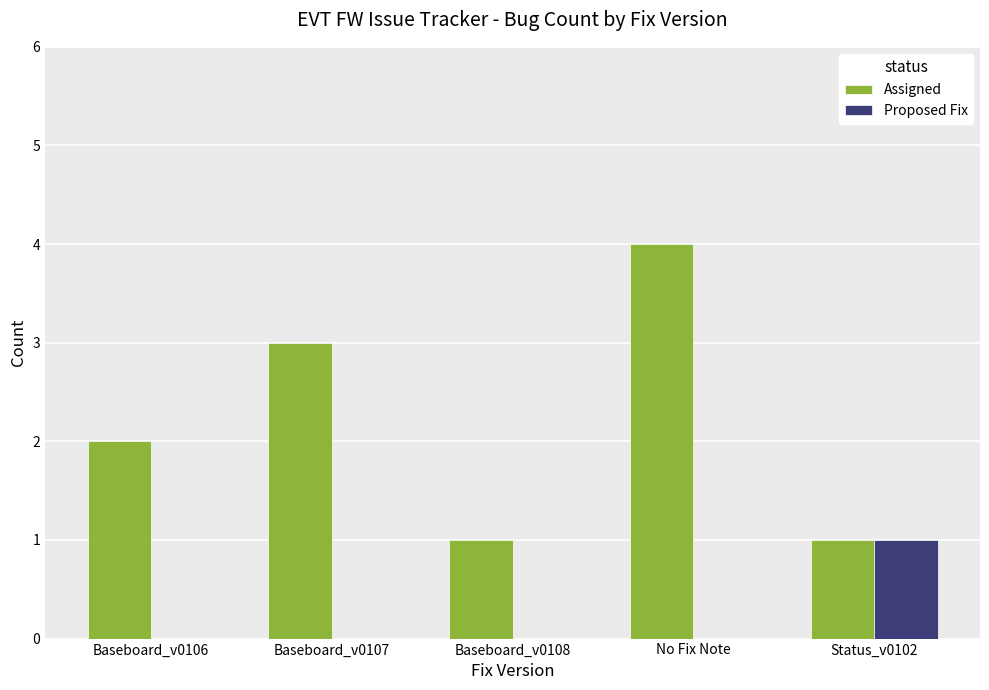

Which category has the highest value in the Proposed Fix series?

Status_v0102